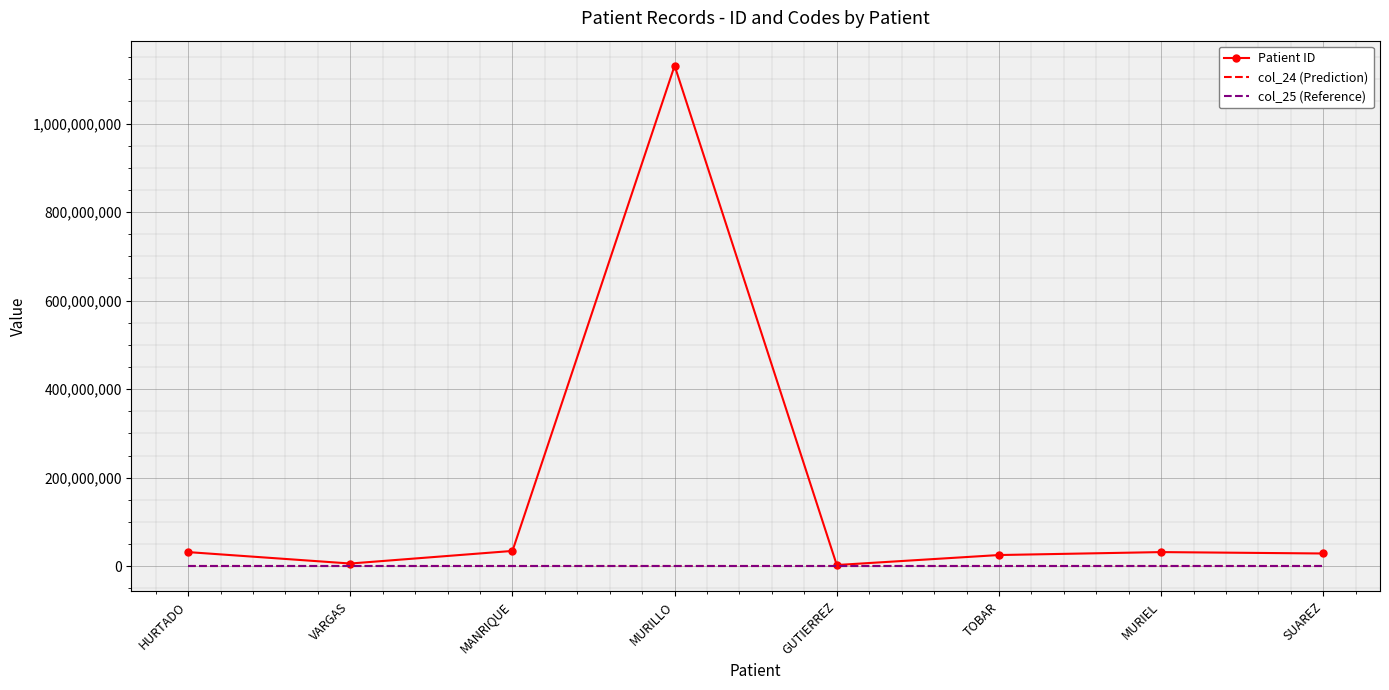

Which series has the largest range (max minus min)?

Patient ID